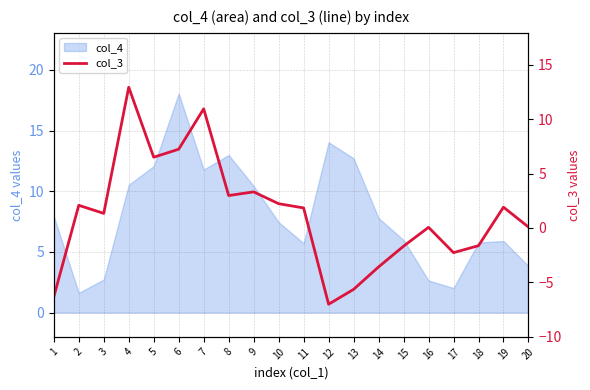

Count the number of categories in the chart.

20